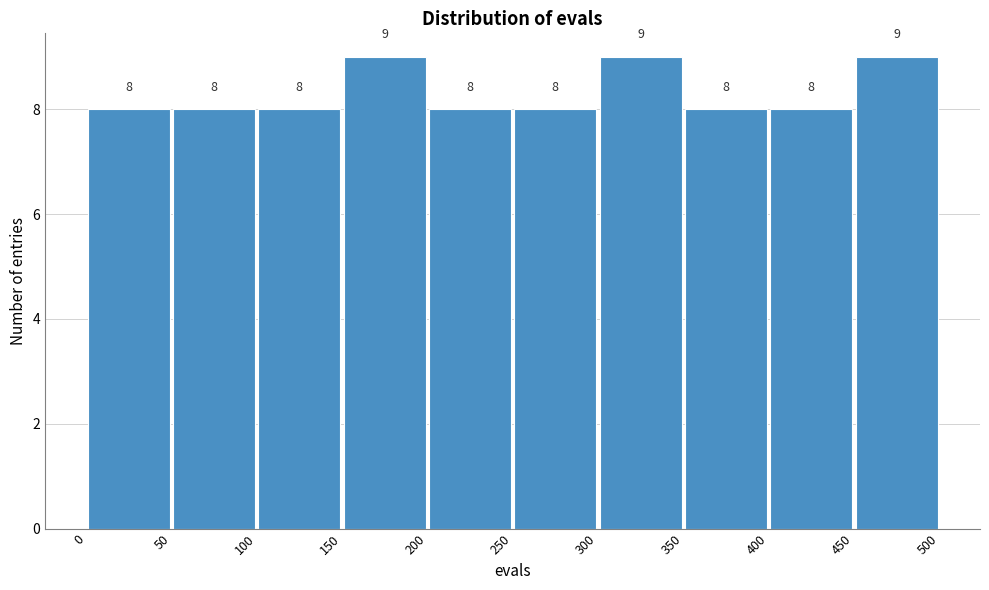

What is the height of the bar covering 450 to 500 on the x-axis?

9